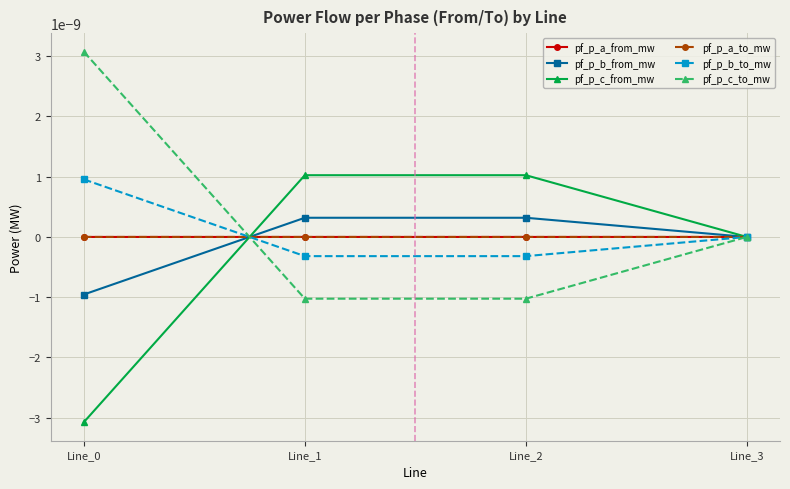

True or false: pf_p_c_from_mw and pf_p_a_from_mw intersect in this chart.

True